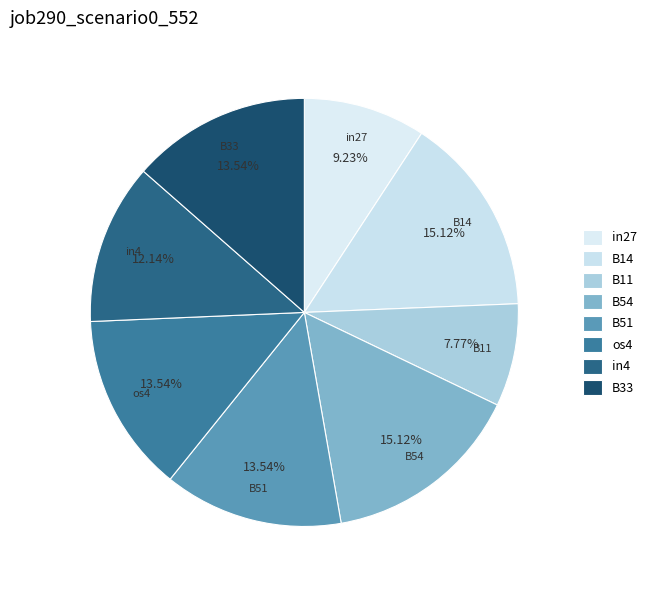

How many slices are in this pie chart?

8